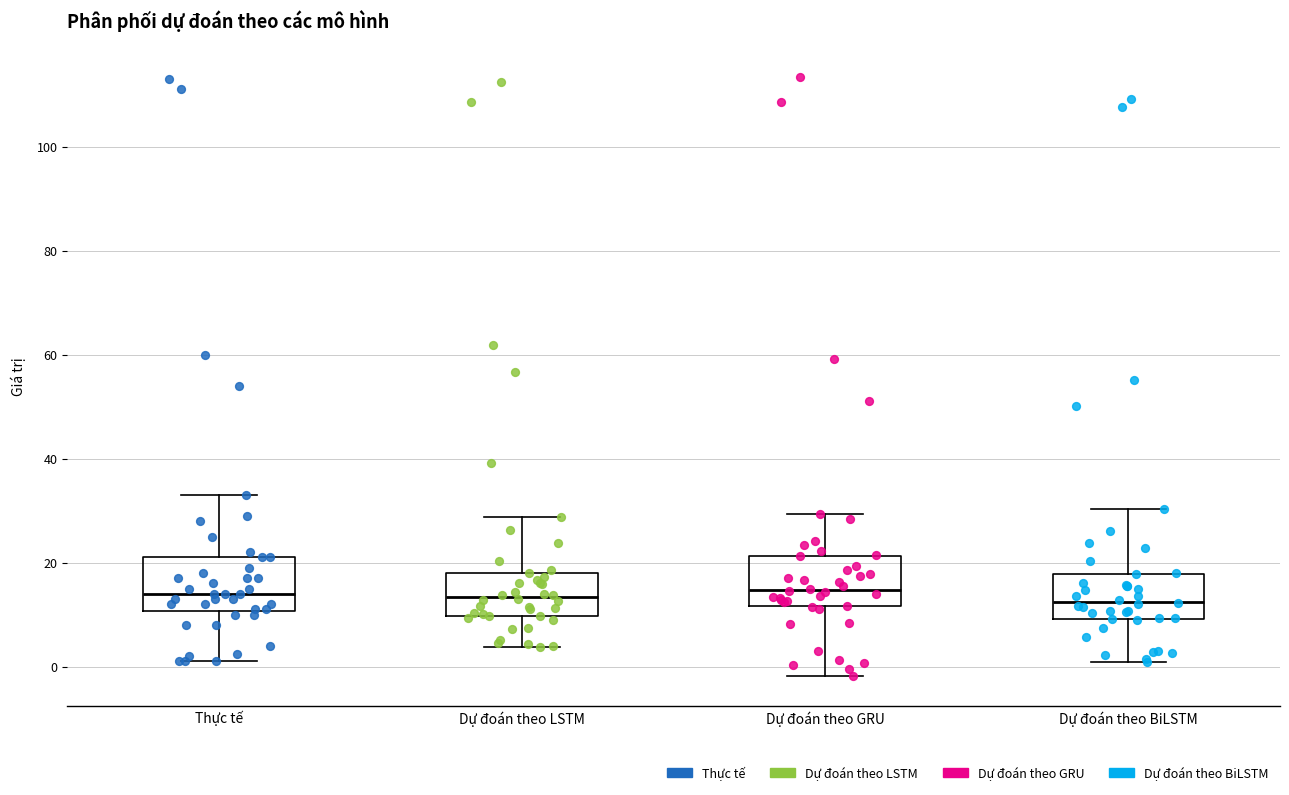

Reading left to right, read every box against the y-axis: the position of its median line, the range the box covers, and the ends of its whiskers. The values are not printed on the chart, so give them approximately, as read against the axis.

Thực tế: median 14, box 10 to 22, whiskers 2 to 34
Dự đoán theo LSTM: median 14, box 10 to 18, whiskers 4 to 28
Dự đoán theo GRU: median 14, box 12 to 22, whiskers -2 to 30
Dự đoán theo BiLSTM: median 12, box 10 to 18, whiskers 0 to 30